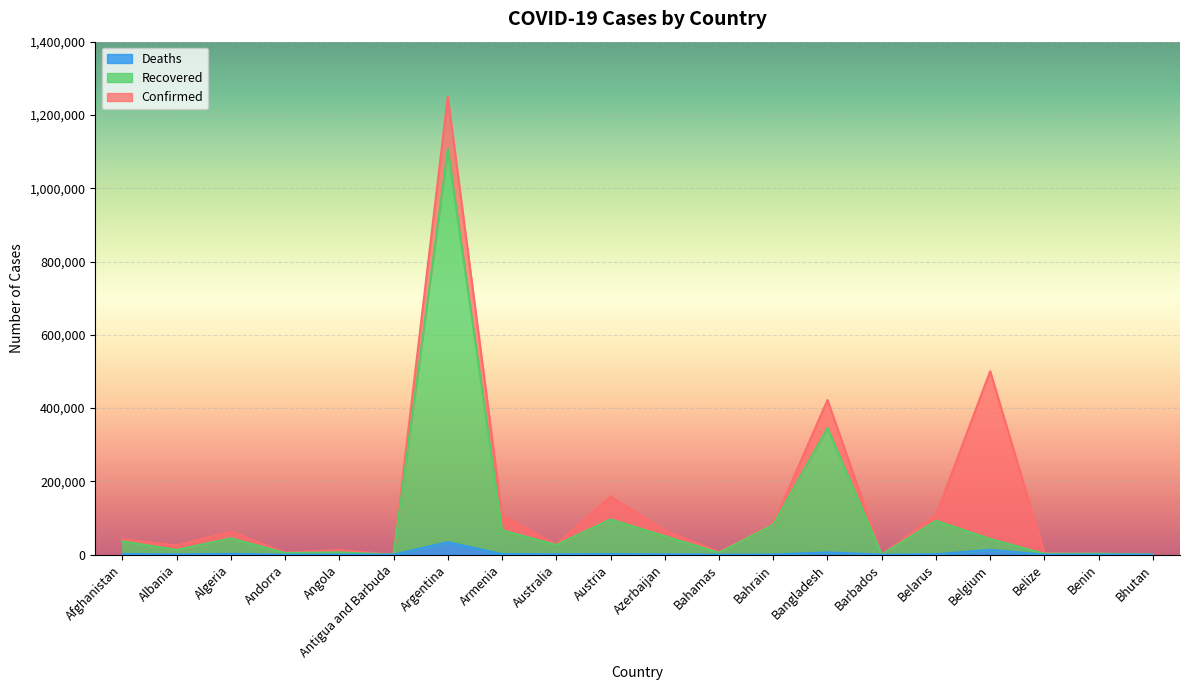

List the labels in order of Deaths value, smallest first.

Bhutan, Antigua and Barbuda, Barbados, Benin, Belize, Andorra, Bahamas, Angola, Bahrain, Albania, Azerbaijan, Australia, Belarus, Austria, Afghanistan, Armenia, Algeria, Bangladesh, Belgium, Argentina